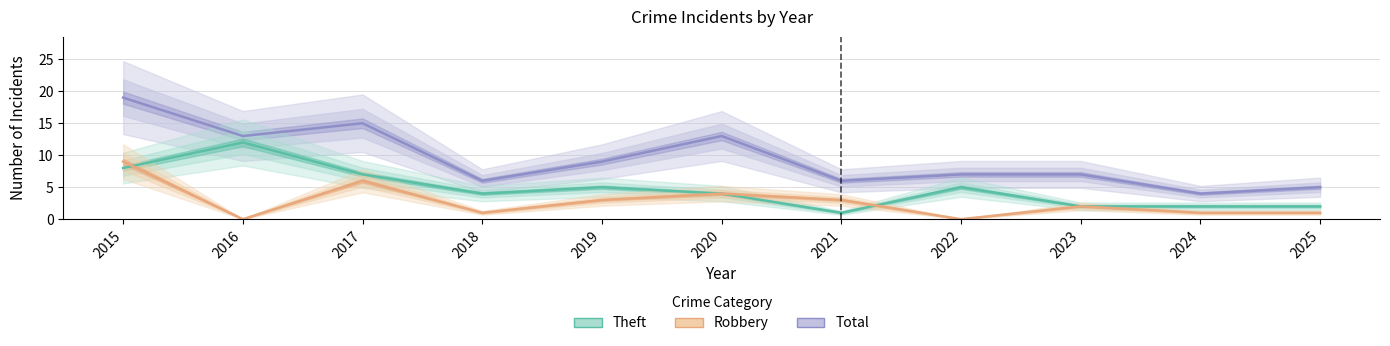

Is it true that Total equals 6 at 2021?

True